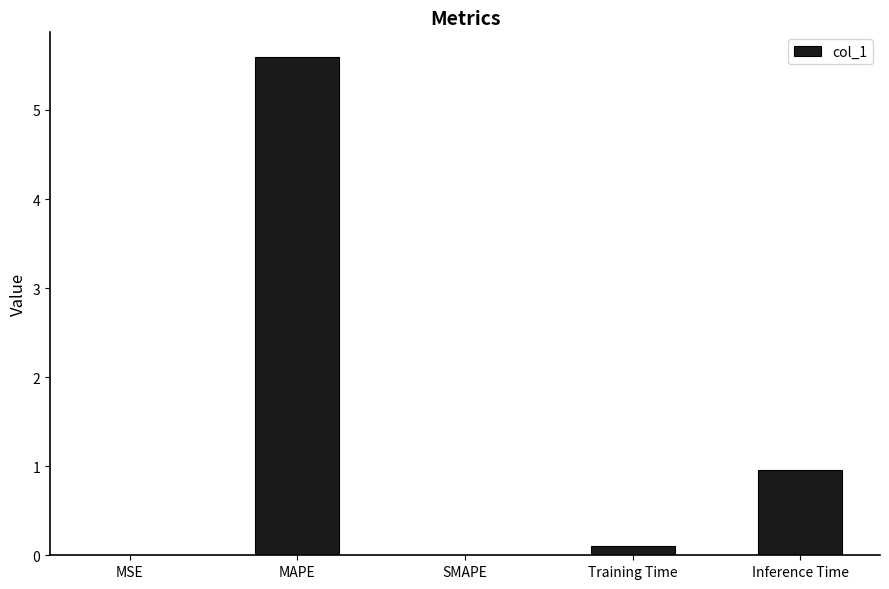

What is the sum of all values?

6.7